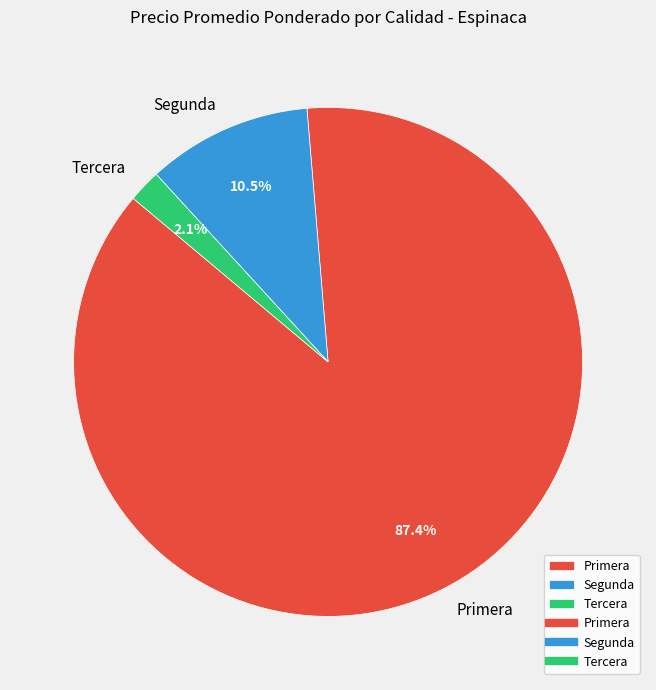

To the nearest percent, what is the average slice percentage?

33%